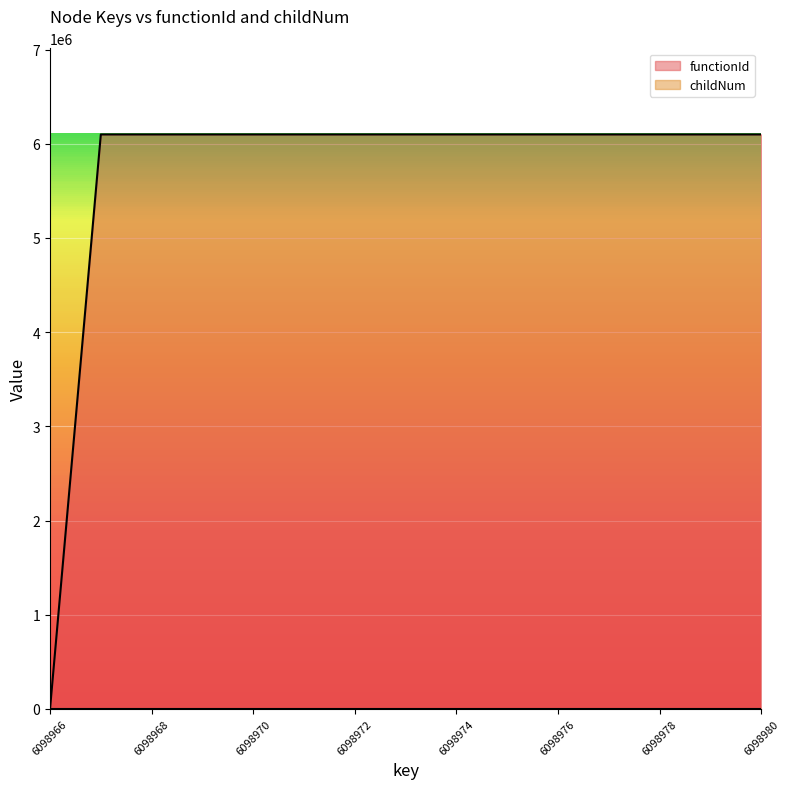

What is the value of the functionId point at the 2nd from the left?

6098967